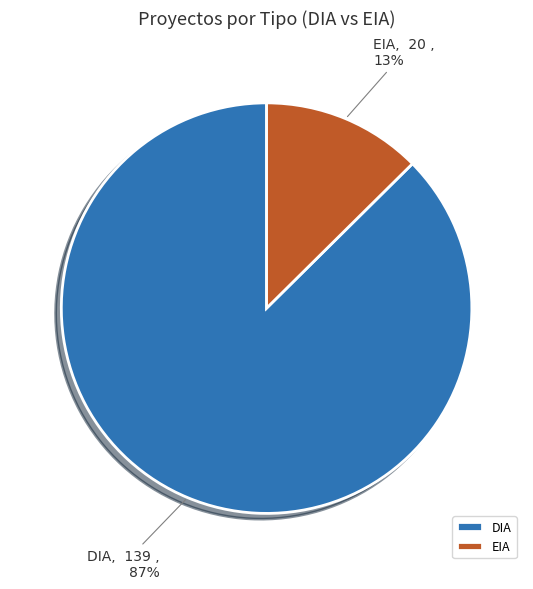

True or false: DIA accounts for 78% of the total.

False